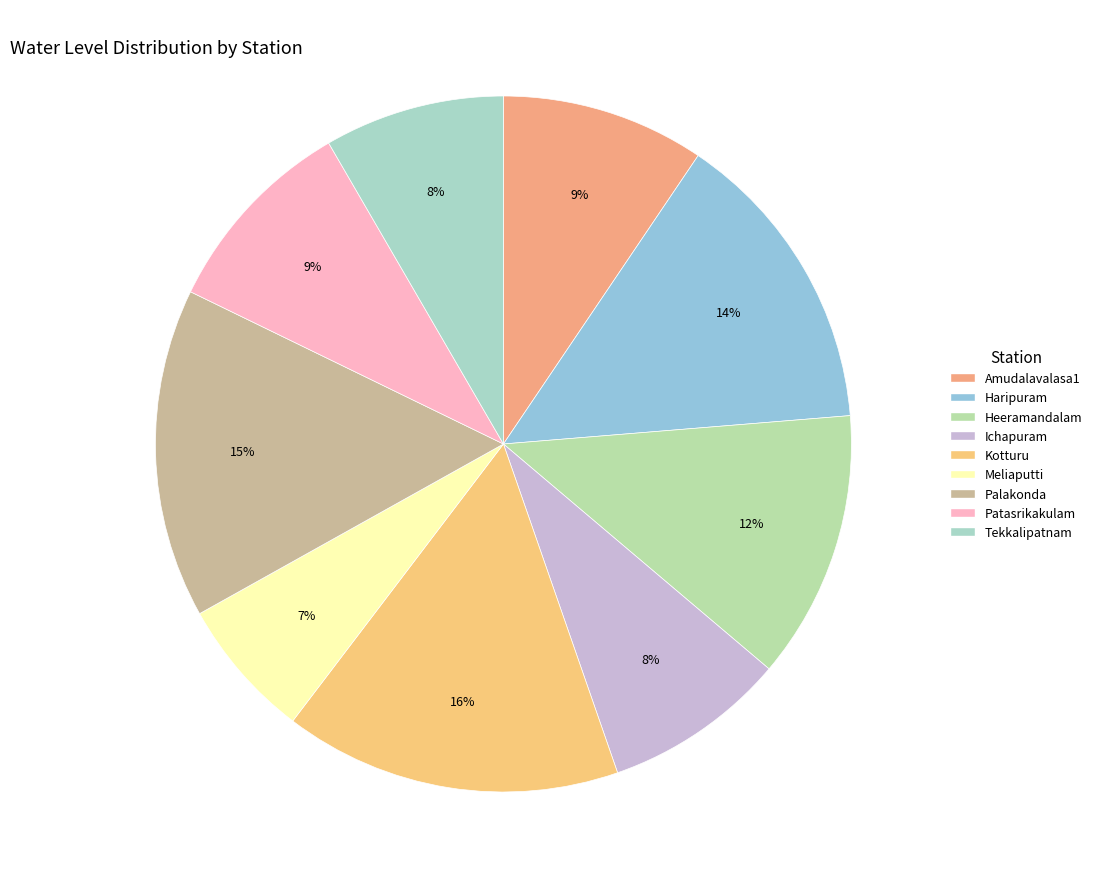

What is the ratio of the value at Meliaputti to the value at Palakonda?

0.4